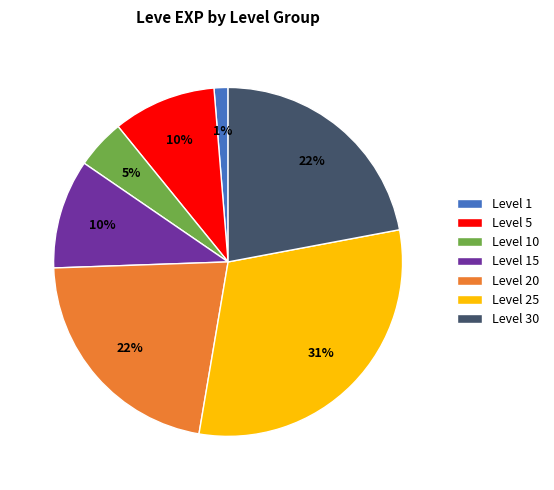

Does Level 1 represent more than half of the total?

No